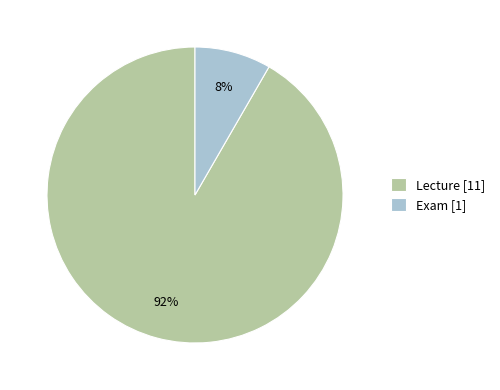

To the nearest percent, what is the average slice percentage?

50%